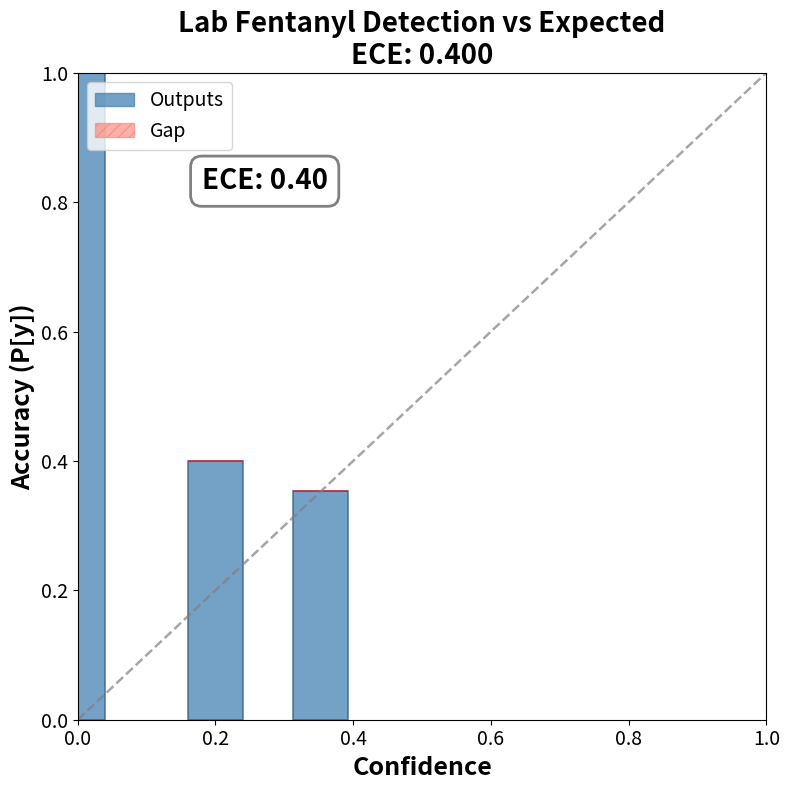

What is the value of the 1st bar from the left?

1.0